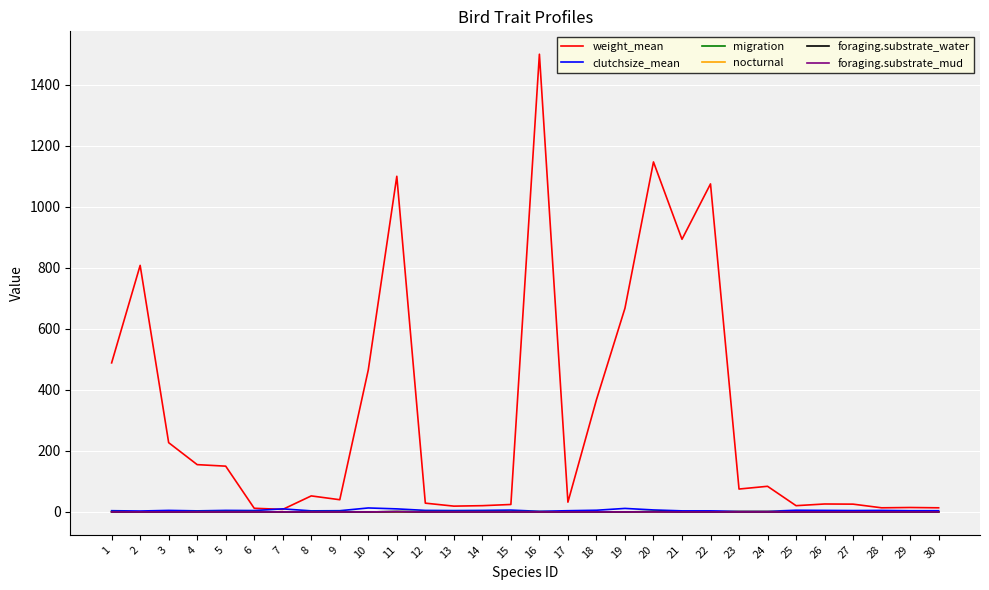

What is the difference between the maximum and minimum values in the clutchsize_mean series?

11.0